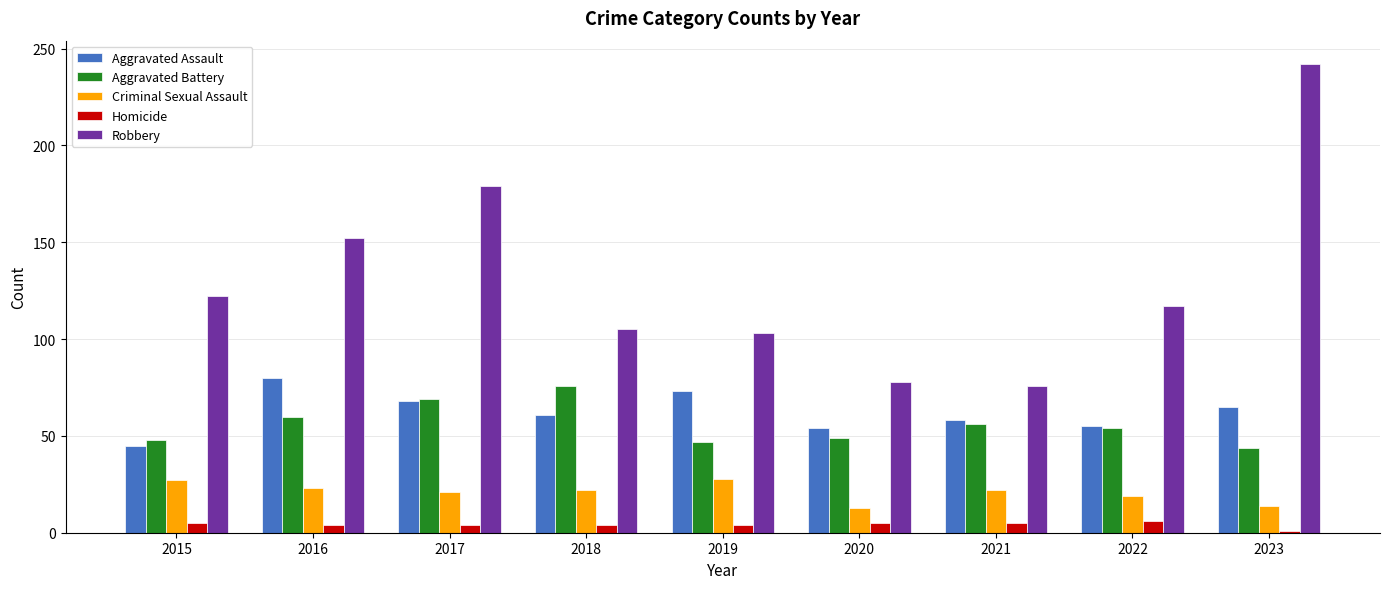

What are all the series names shown in the legend?

Aggravated Assault, Aggravated Battery, Criminal Sexual Assault, Homicide, Robbery